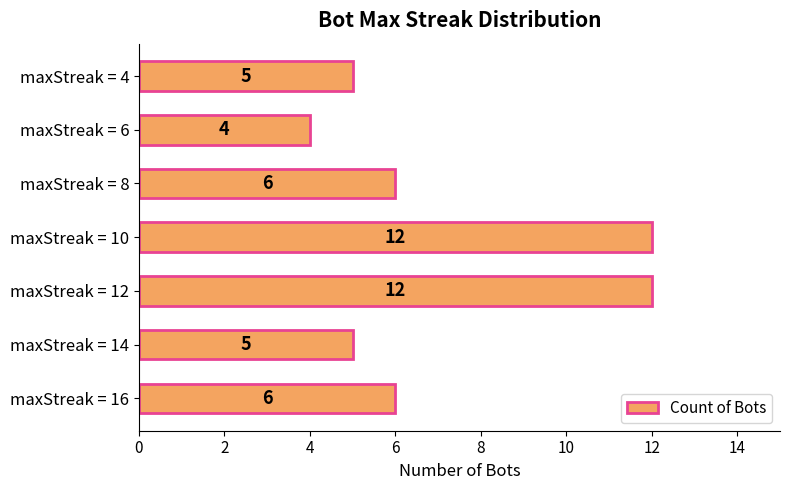

Reading top to bottom, what are all the values shown in this chart?

5	4	6	12	12	5	6